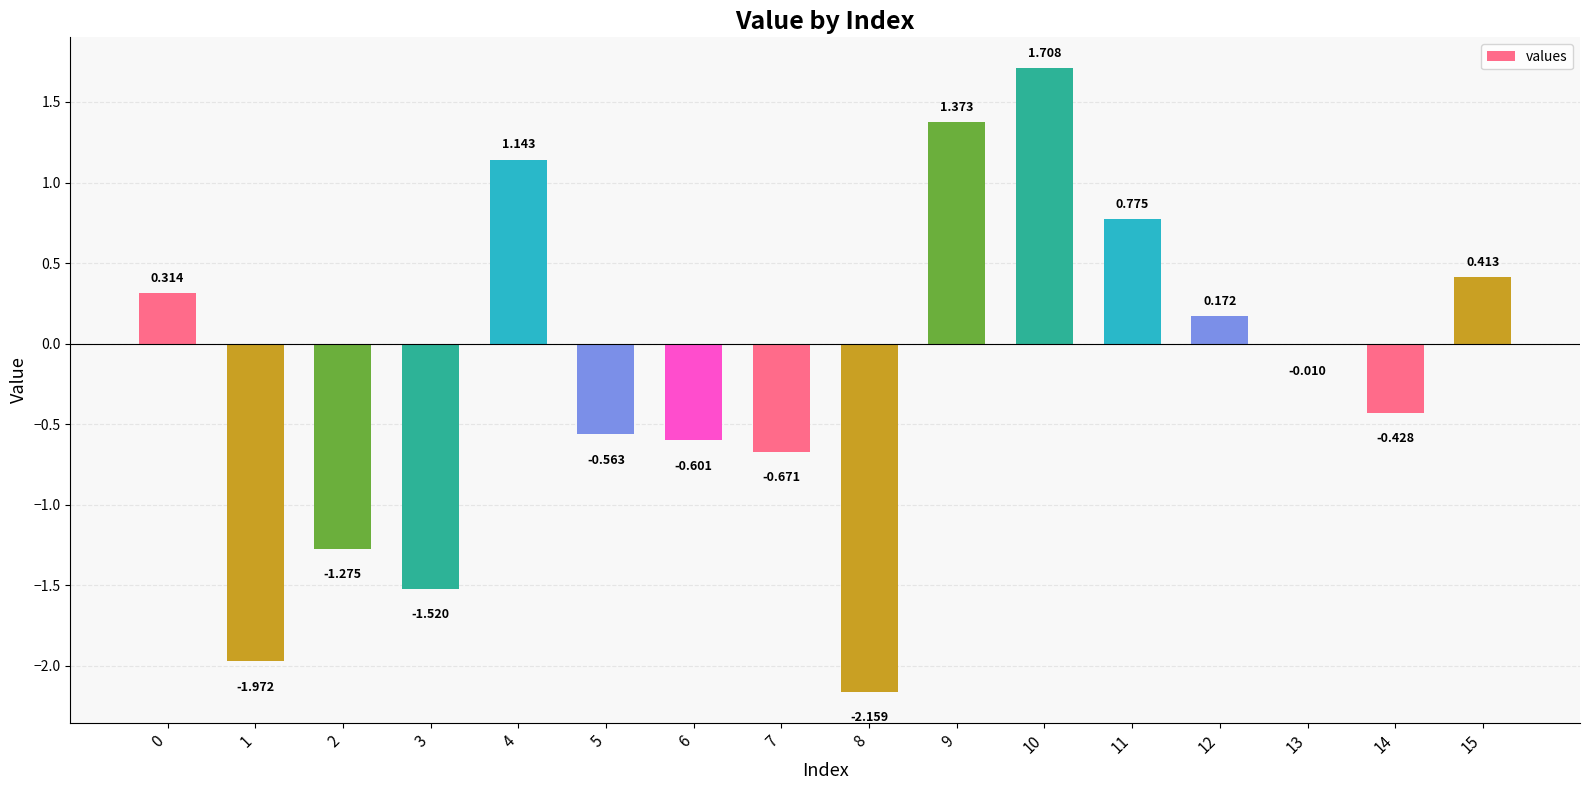

List the labels in order of value, largest first.

10, 9, 4, 11, 15, 0, 12, 13, 14, 5, 6, 7, 2, 3, 1, 8